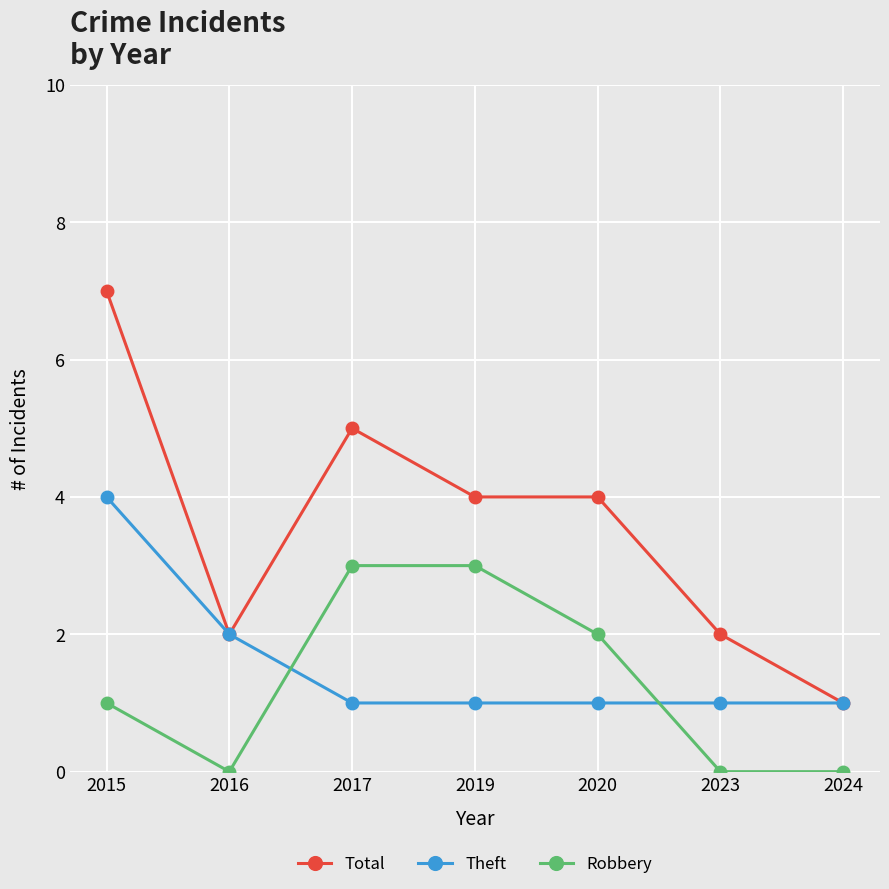

Where is Robbery nearest to the value 1?

2015